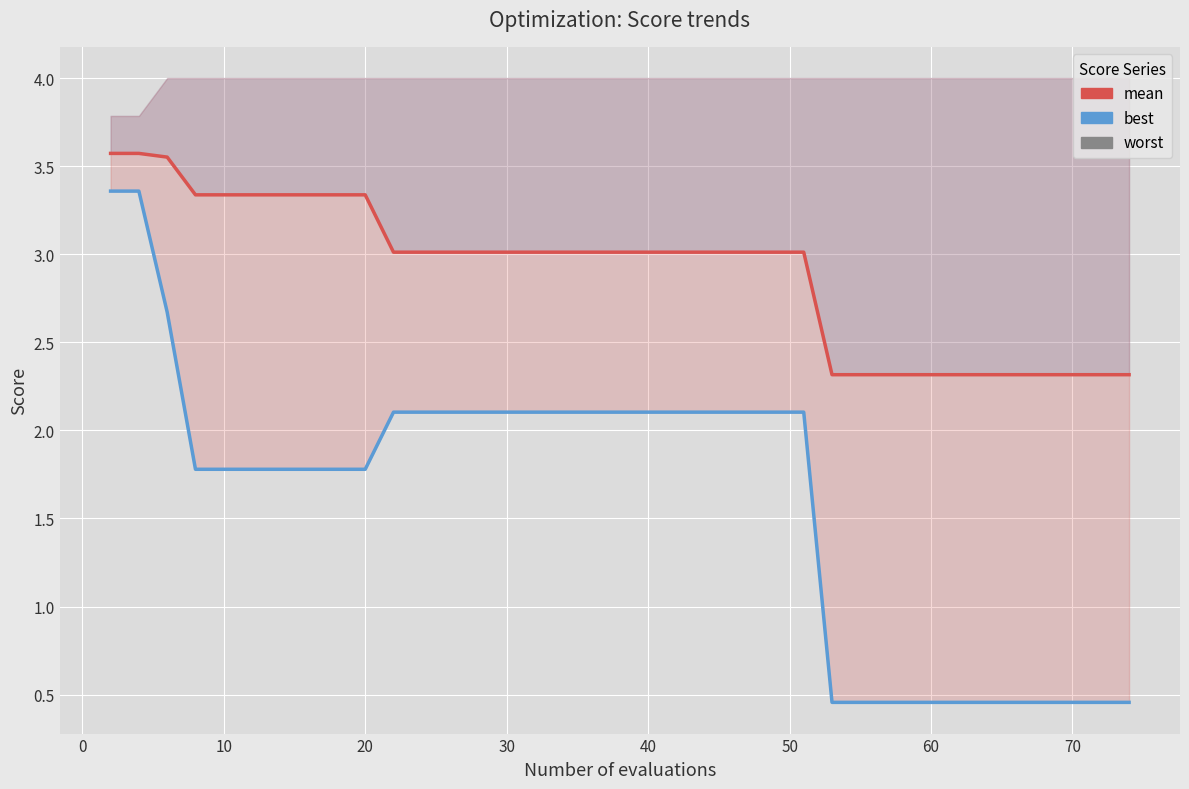

True or false: best has a value of 3.5 at 22.

False